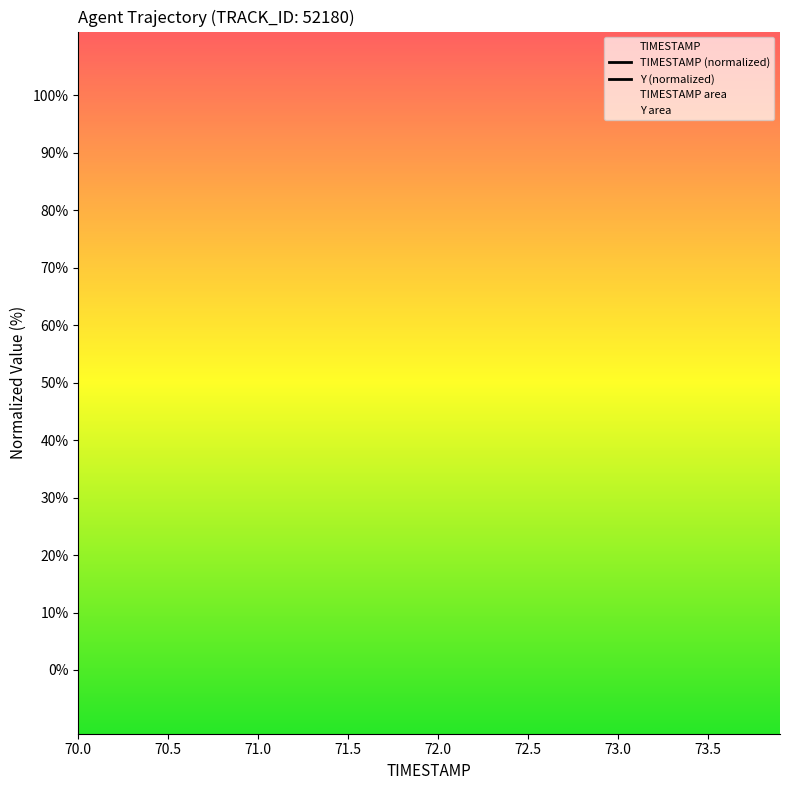

Reading left to right, list all the values displayed in this chart.

TIMESTAMP: 70.0=100.0	70.1=97.4	70.2=94.9	70.3=92.3	70.4=89.7	70.5=87.2	70.6=84.6	70.7=82.1	70.8=79.5	70.9=76.9	71.0=74.4	71.1=71.8	71.2=69.2	71.3=66.7	71.4=64.1	71.5=61.5	71.6=59.0	71.7=56.4	71.8=53.8	71.9=51.3	72.0=48.7	72.1=46.2	72.2=43.6	72.3=41.0	72.4=38.5	72.5=35.9	72.6=33.3	72.7=30.8	72.8=28.2	72.9=25.6	73.0=23.1	73.1=20.5	73.2=17.9	73.3=15.4	73.4=12.8	73.5=10.3	73.6=7.7	73.7=5.1	73.8=2.6	73.9=0.0
Y: 70.0=100.0	70.1=97.4	70.2=94.9	70.3=92.3	70.4=89.7	70.5=87.2	70.6=84.6	70.7=82.1	70.8=79.5	70.9=76.9	71.0=74.4	71.1=71.8	71.2=69.2	71.3=66.7	71.4=64.1	71.5=61.5	71.6=59.0	71.7=56.4	71.8=53.8	71.9=51.3	72.0=48.7	72.1=46.2	72.2=43.6	72.3=41.0	72.4=38.5	72.5=35.9	72.6=33.3	72.7=30.8	72.8=28.2	72.9=25.6	73.0=23.1	73.1=20.5	73.2=17.9	73.3=15.4	73.4=12.8	73.5=10.2	73.6=7.7	73.7=5.1	73.8=2.6	73.9=0.0